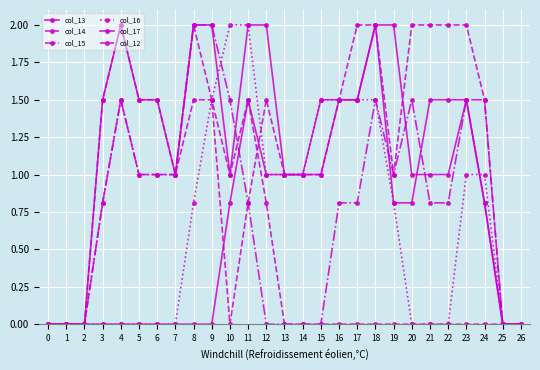

At which label is col_16 closest to 1?

12